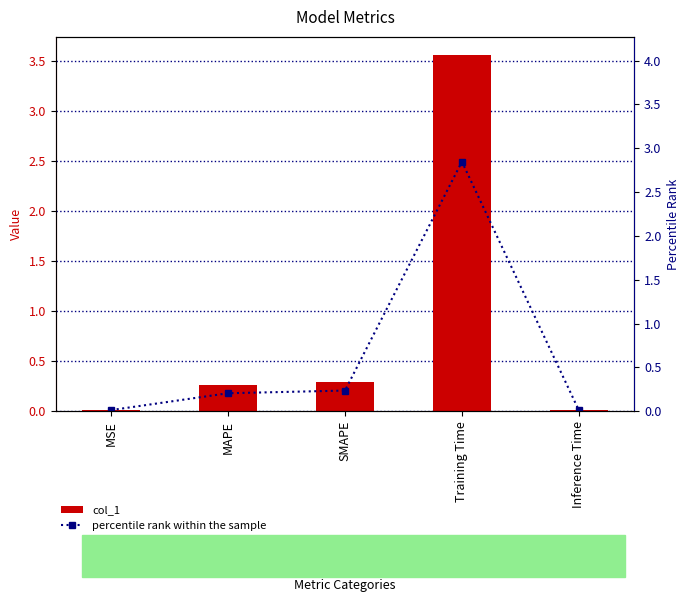

What are all the series names shown in the legend?

col_1, percentile rank within the sample